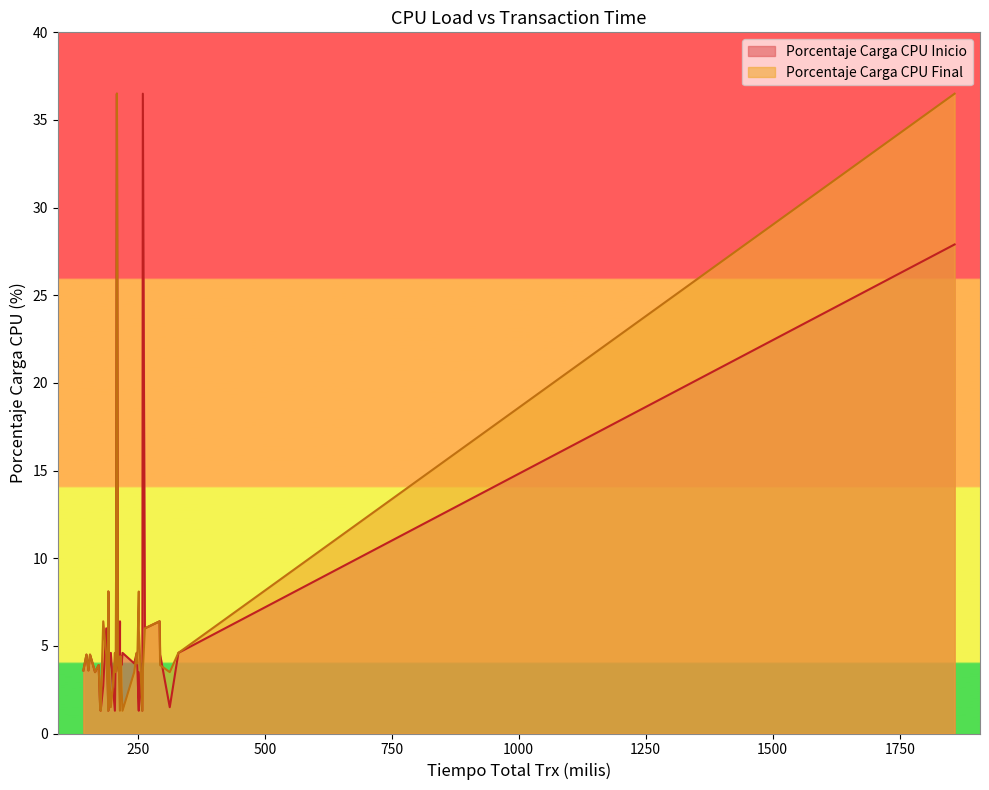

What is the value of the Porcentaje Carga CPU Inicio point at the 32nd from the left?

3.5